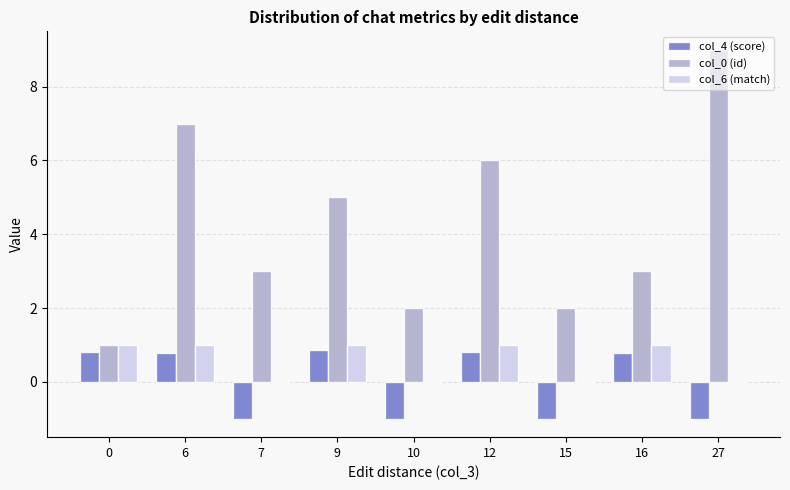

What is the total value across all series at 9?

6.9